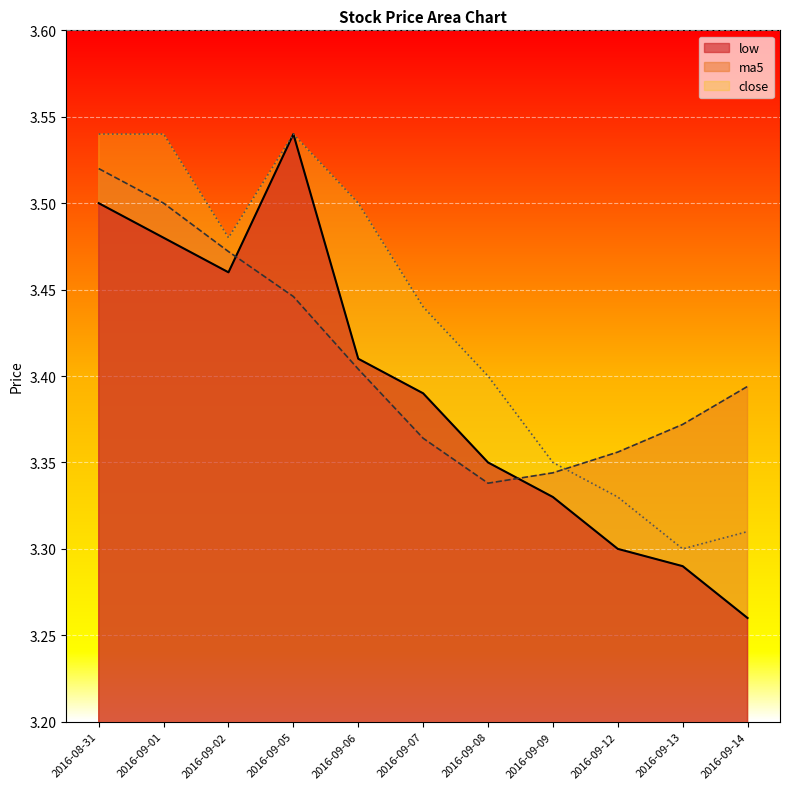

What is the difference between the maximum and minimum values in the ma5 series?

0.2